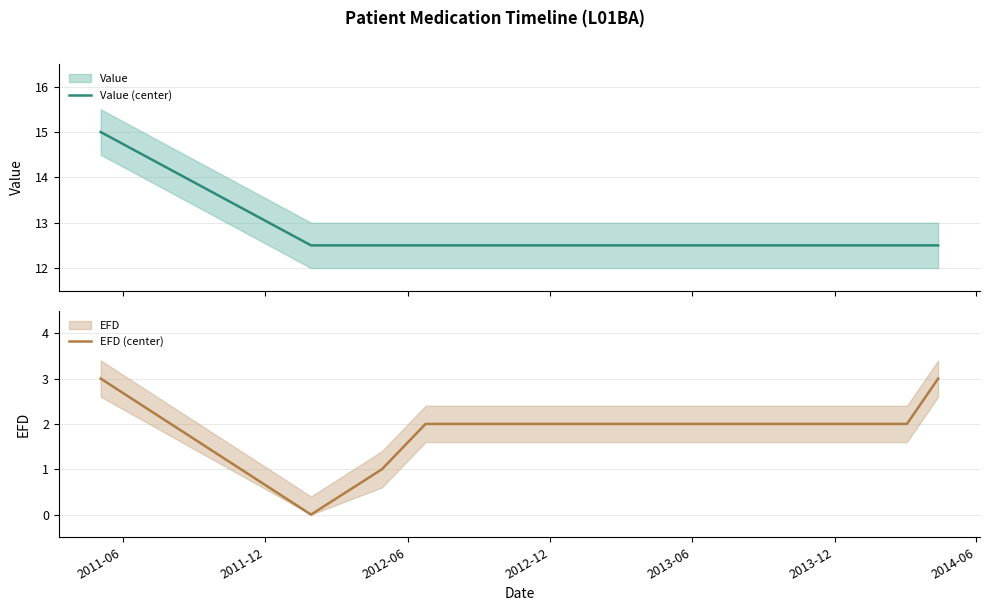

List the series in order of their peak value, highest first.

Value (center), EFD (center)